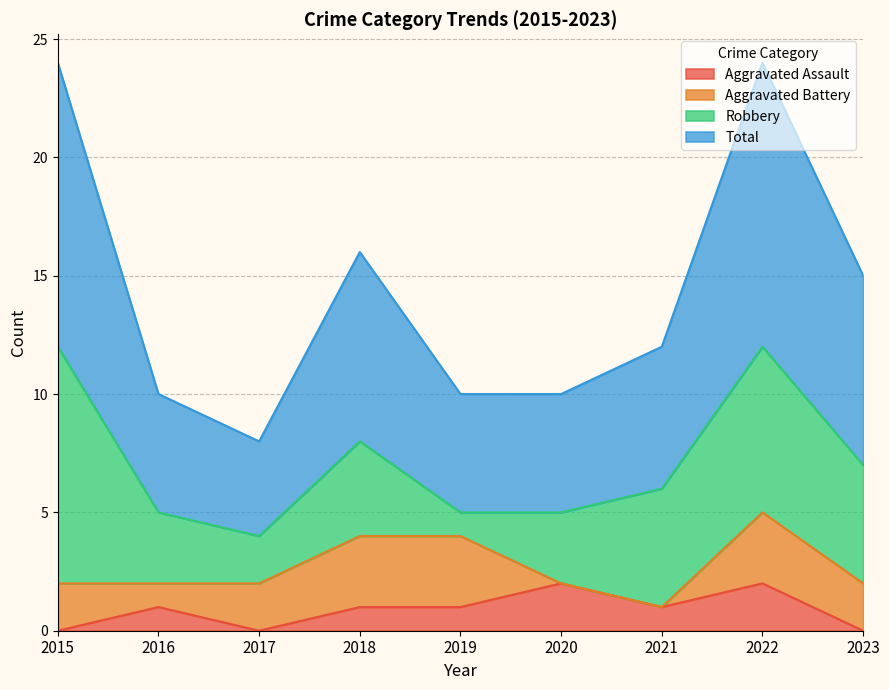

What is the total value across all series at 2017?

8